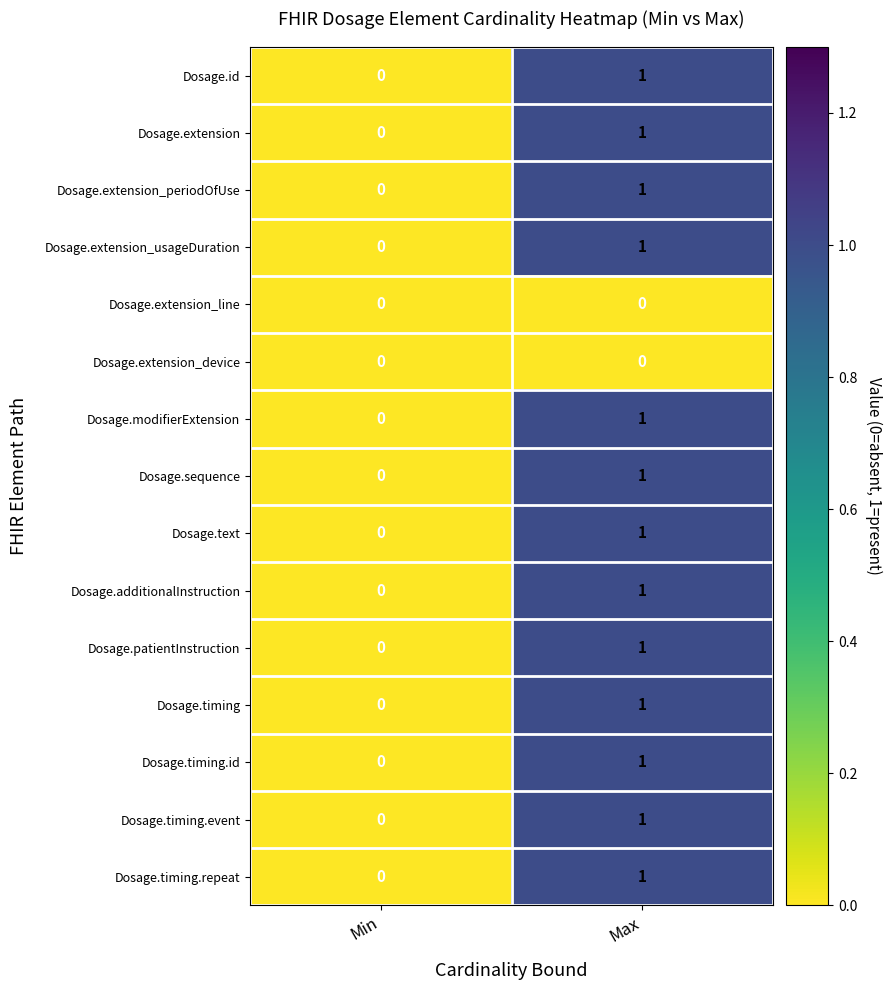

Reading right to left, extract all data points from this chart.

Dosage.id: 1	0
Dosage.extension: 1	0
Dosage.extension_periodOfUse: 1	0
Dosage.extension_usageDuration: 1	0
Dosage.extension_line: 0	0
Dosage.extension_device: 0	0
Dosage.modifierExtension: 1	0
Dosage.sequence: 1	0
Dosage.text: 1	0
Dosage.additionalInstruction: 1	0
Dosage.patientInstruction: 1	0
Dosage.timing: 1	0
Dosage.timing.id: 1	0
Dosage.timing.event: 1	0
Dosage.timing.repeat: 1	0